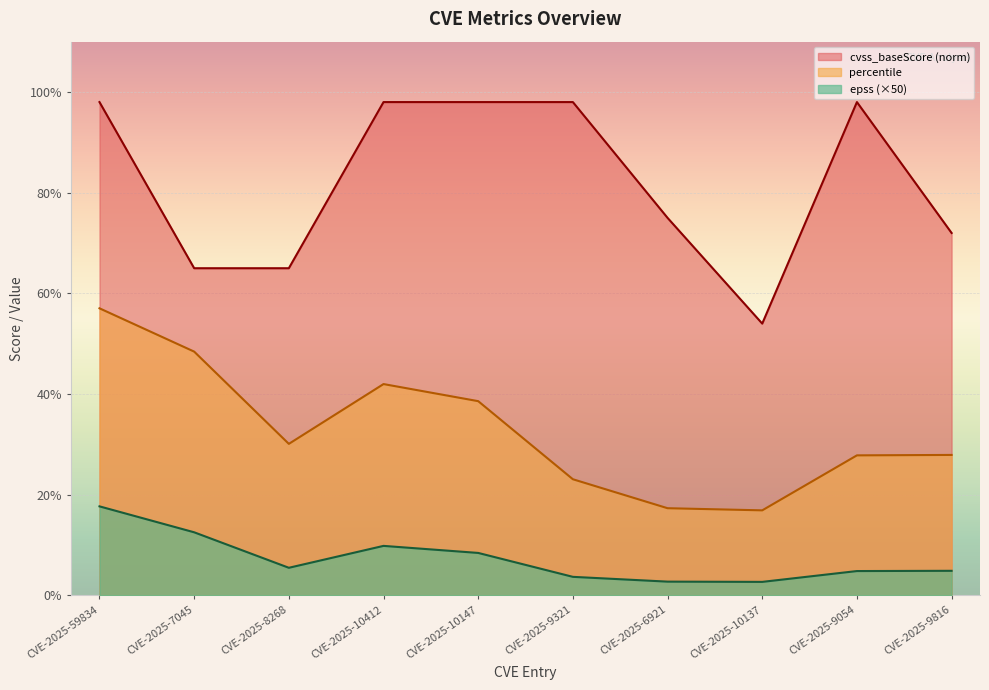

Rank the categories by cvss_baseScore value from highest to lowest.

CVE-2025-59834, CVE-2025-10412, CVE-2025-10147, CVE-2025-9321, CVE-2025-9054, CVE-2025-6921, CVE-2025-9816, CVE-2025-7045, CVE-2025-8268, CVE-2025-10137